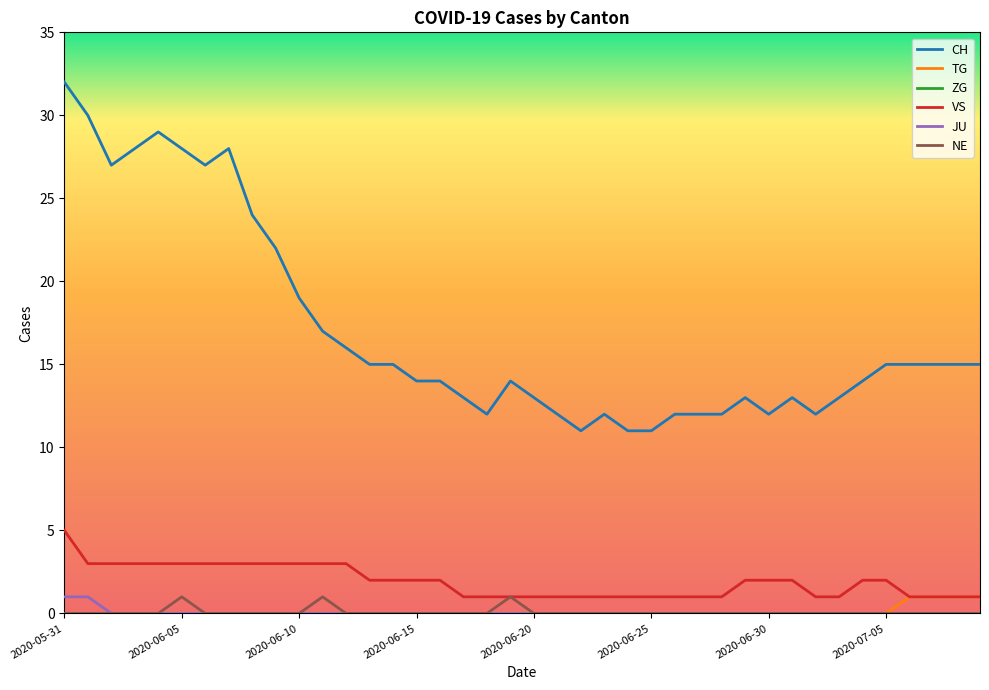

What is the difference between the maximum and second lowest values in the TG series?

1